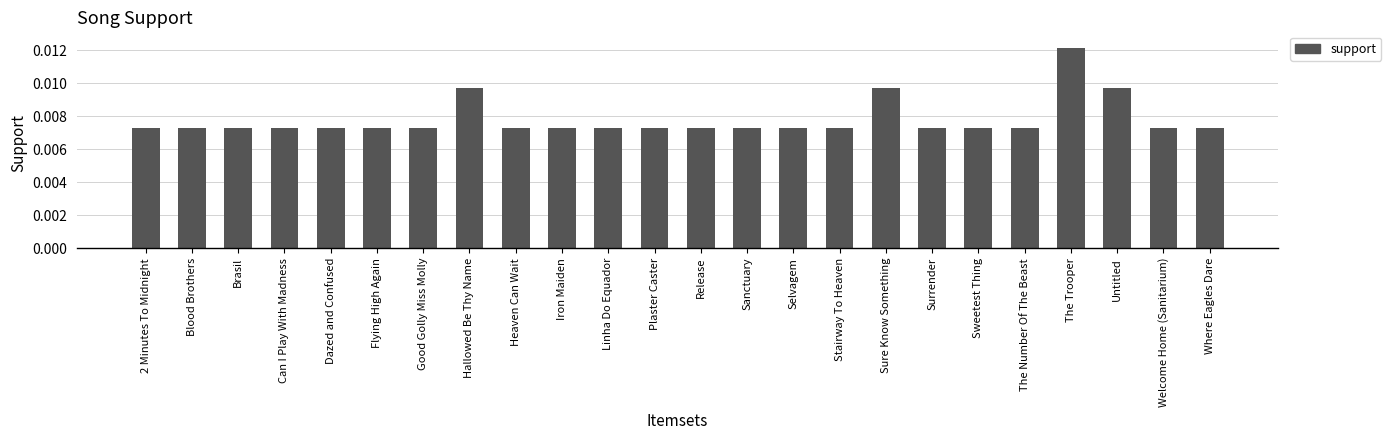

What is the sum of all values?

0.2